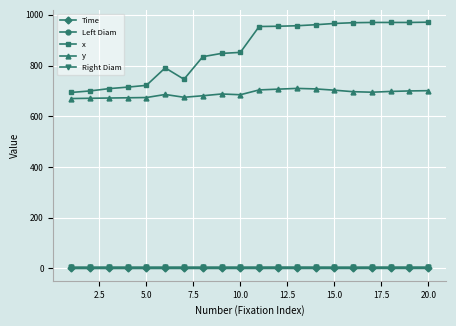

What is the value of the x point at the 13th from the left?

957.0